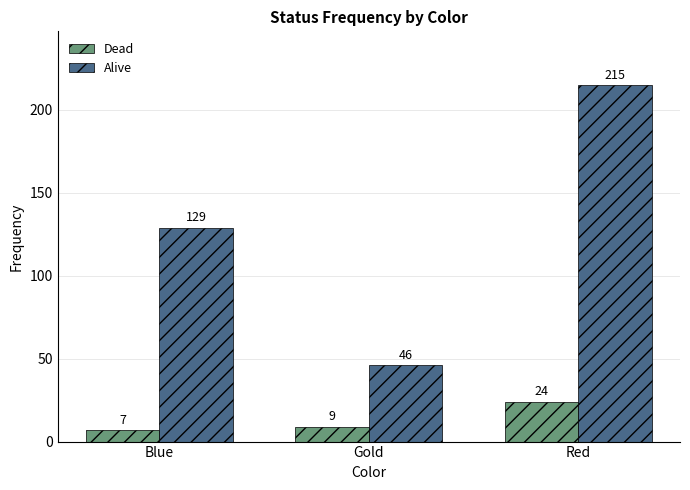

The Dead series shows 24 at Red. True or false?

True